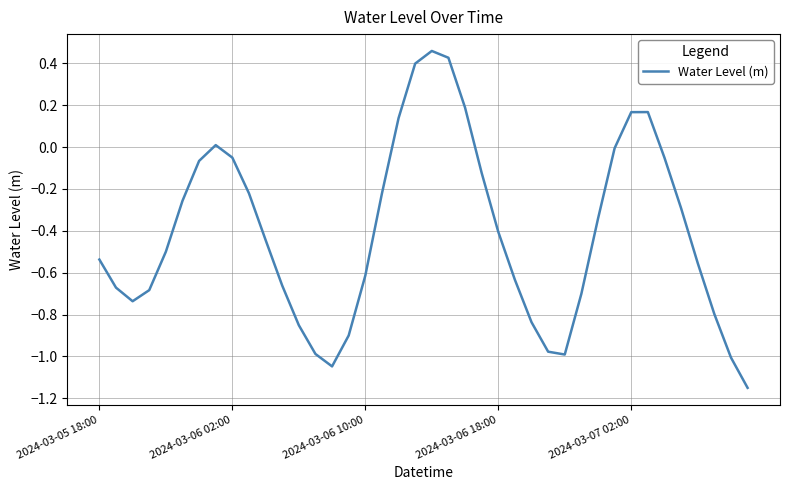

How many lines are shown in the chart?

1